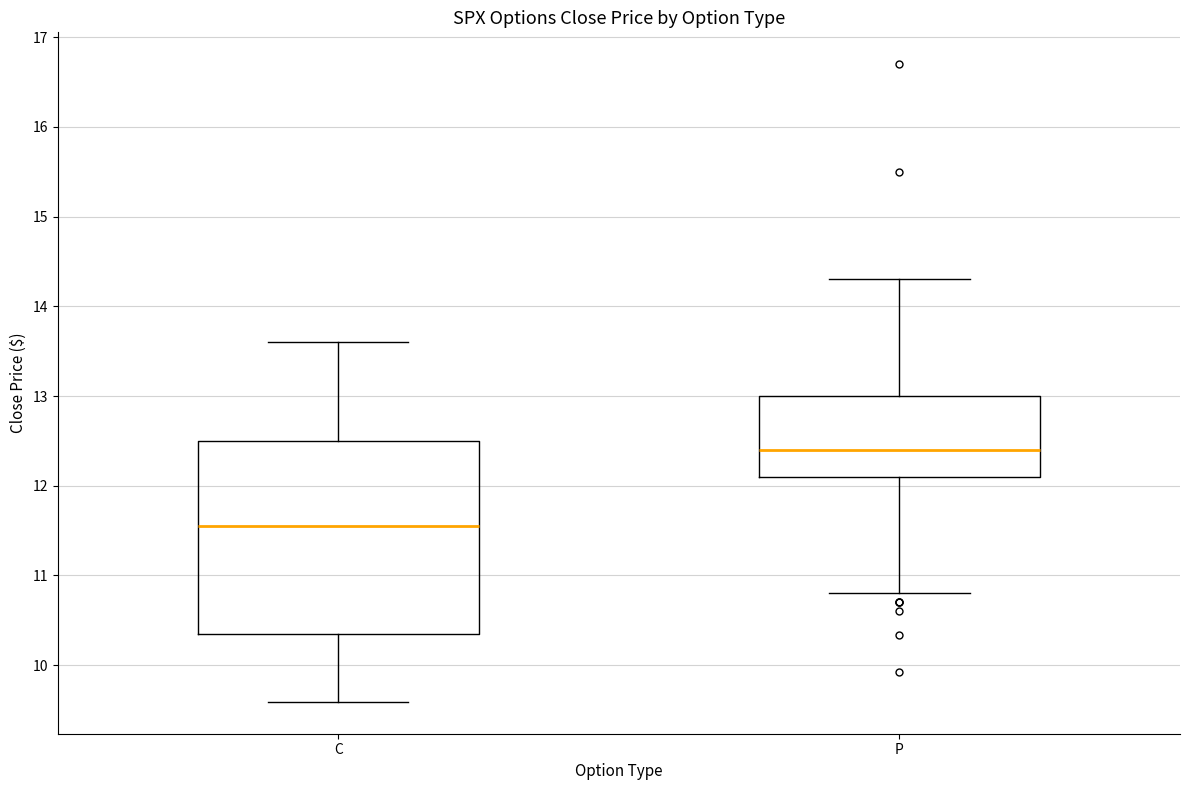

Where is the lower edge of the box for P on the y-axis? The values are not printed on the chart, so give them approximately, as read against the axis.

12.1